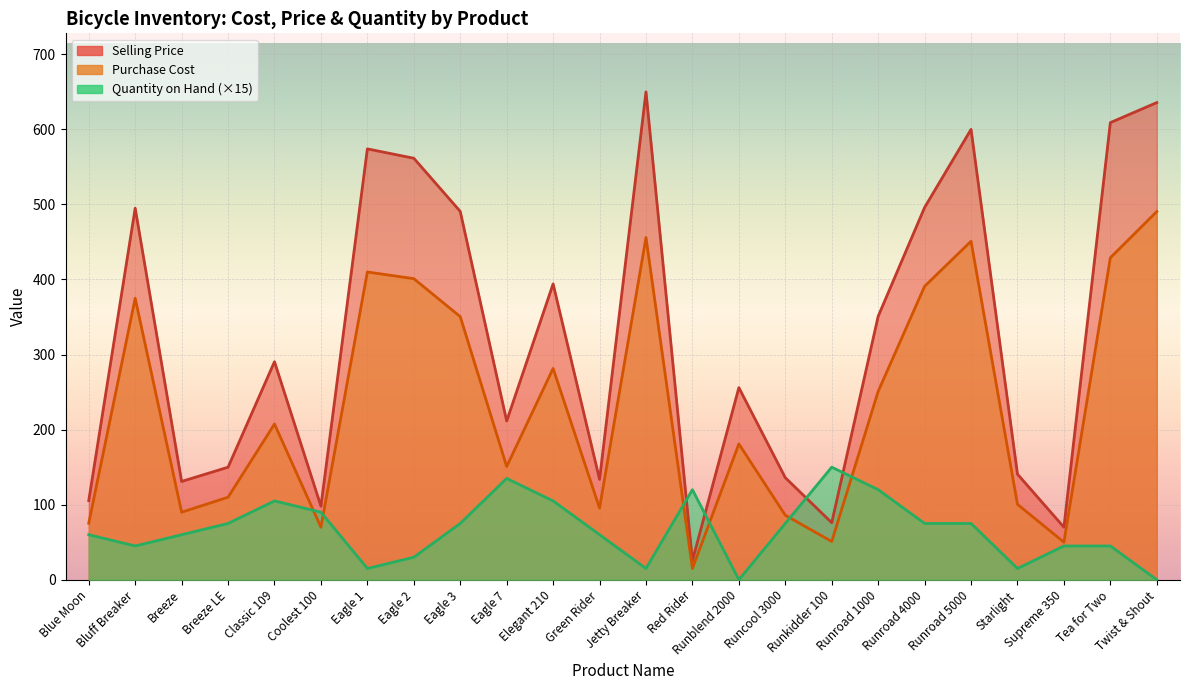

What is the difference between the maximum and second lowest values in the Quantity on Hand series?

150.0